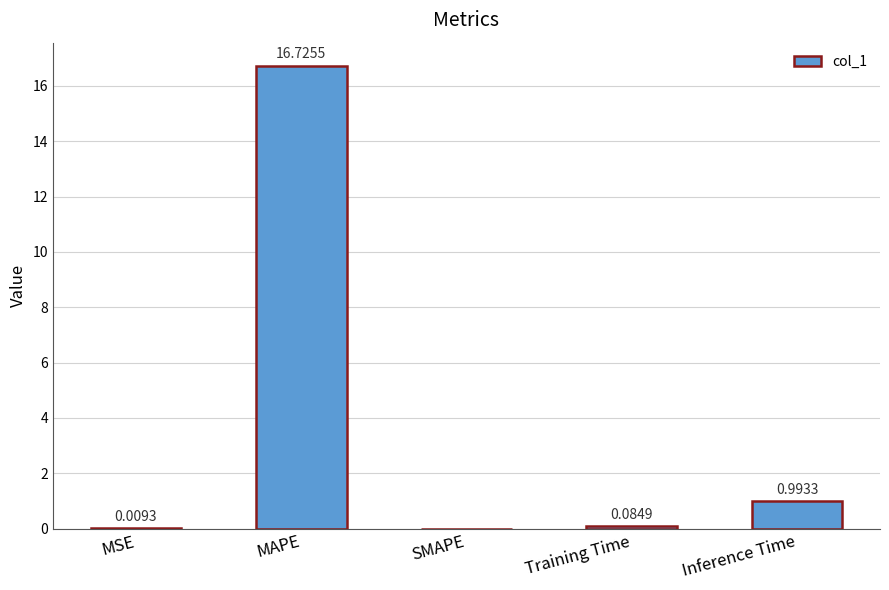

What is the change in value from Training Time to Inference Time?

+0.9